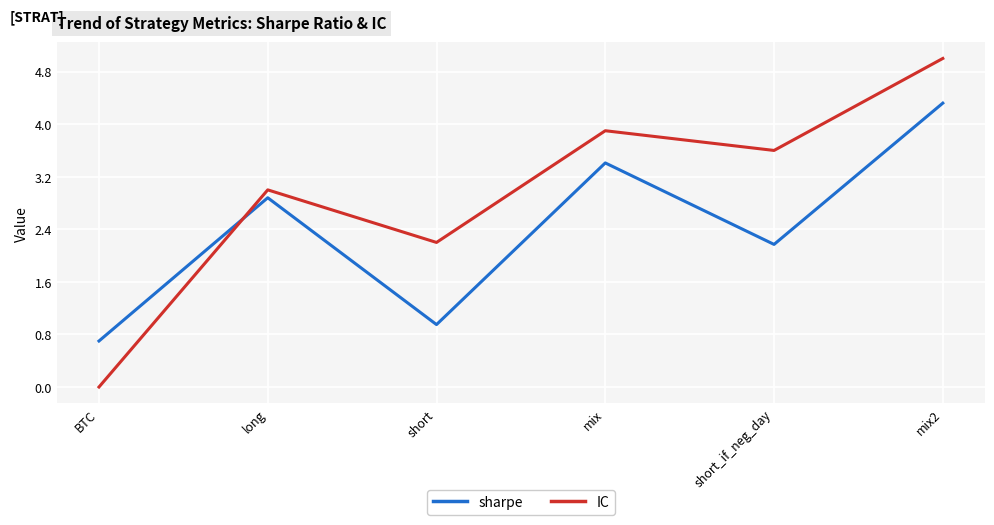

Where is the first local minimum for sharpe?

short